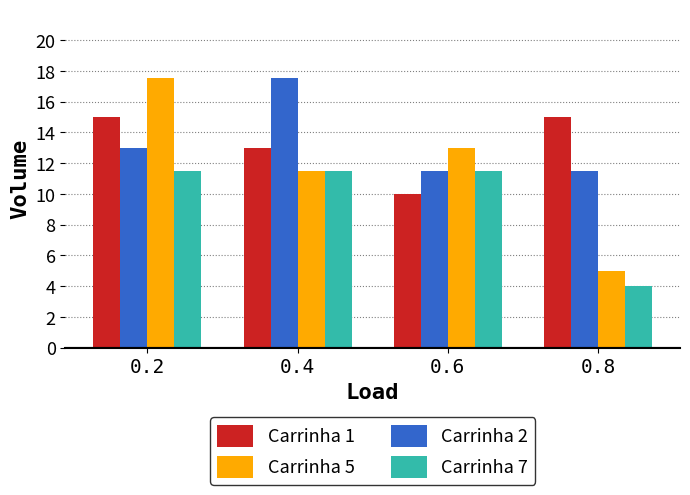

What is the value of the Carrinha 5 bar at the 3rd from the left?

13.0